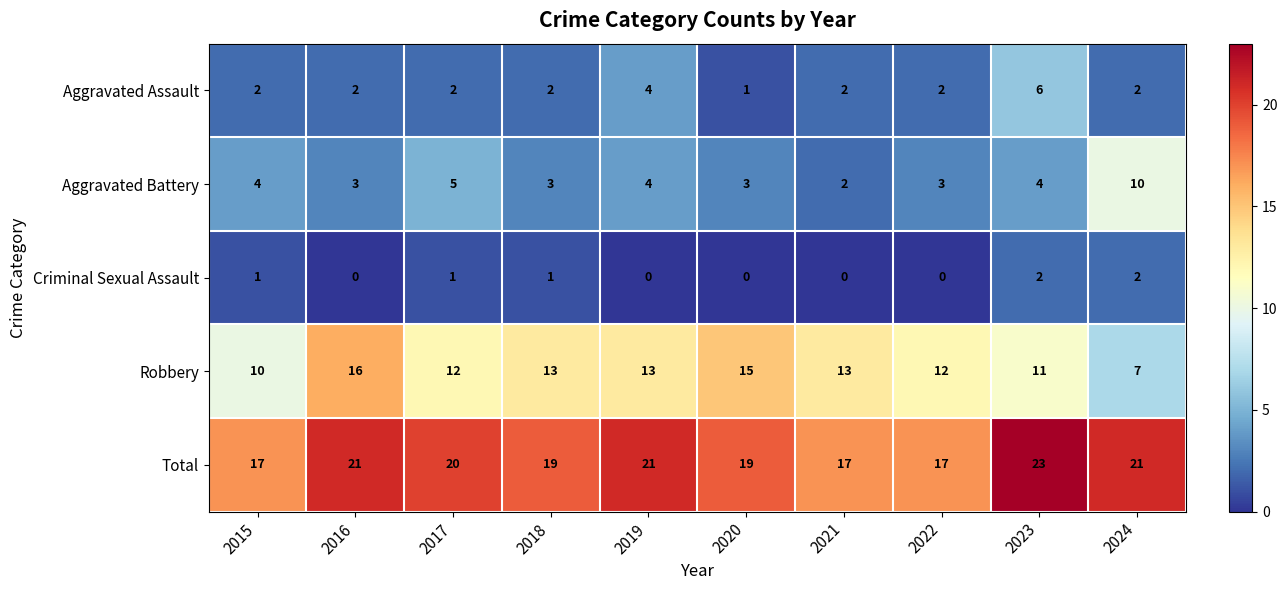

At which category is the sum across all series the highest?

2023